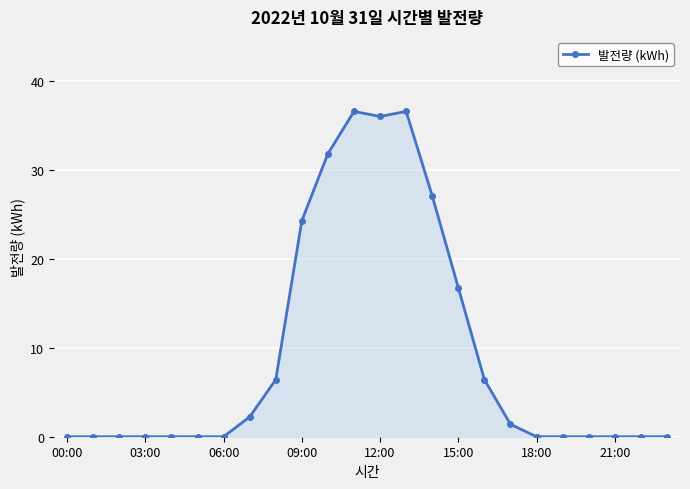

What is the difference between the maximum and minimum values?

36.6